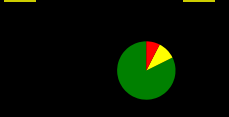

Does any single category account for the majority?

Yes